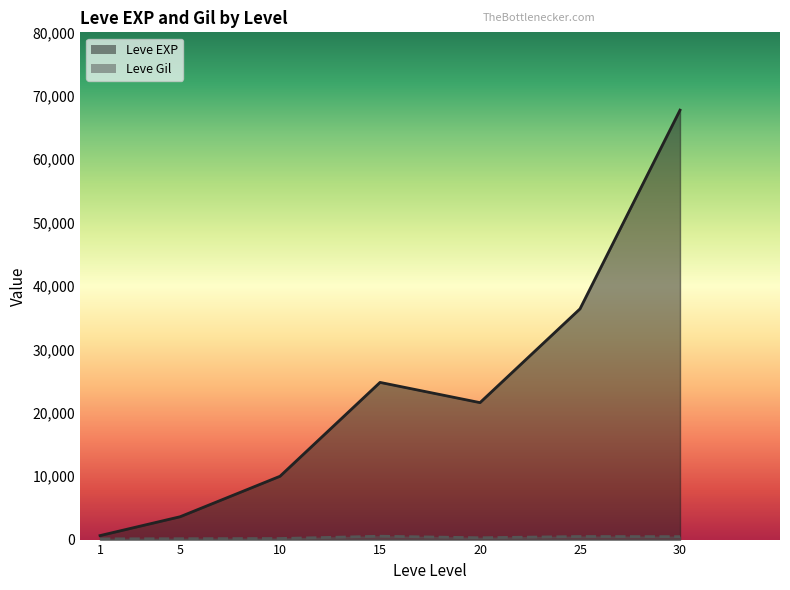

Which series changed the most between 1 and 5?

Leve EXP